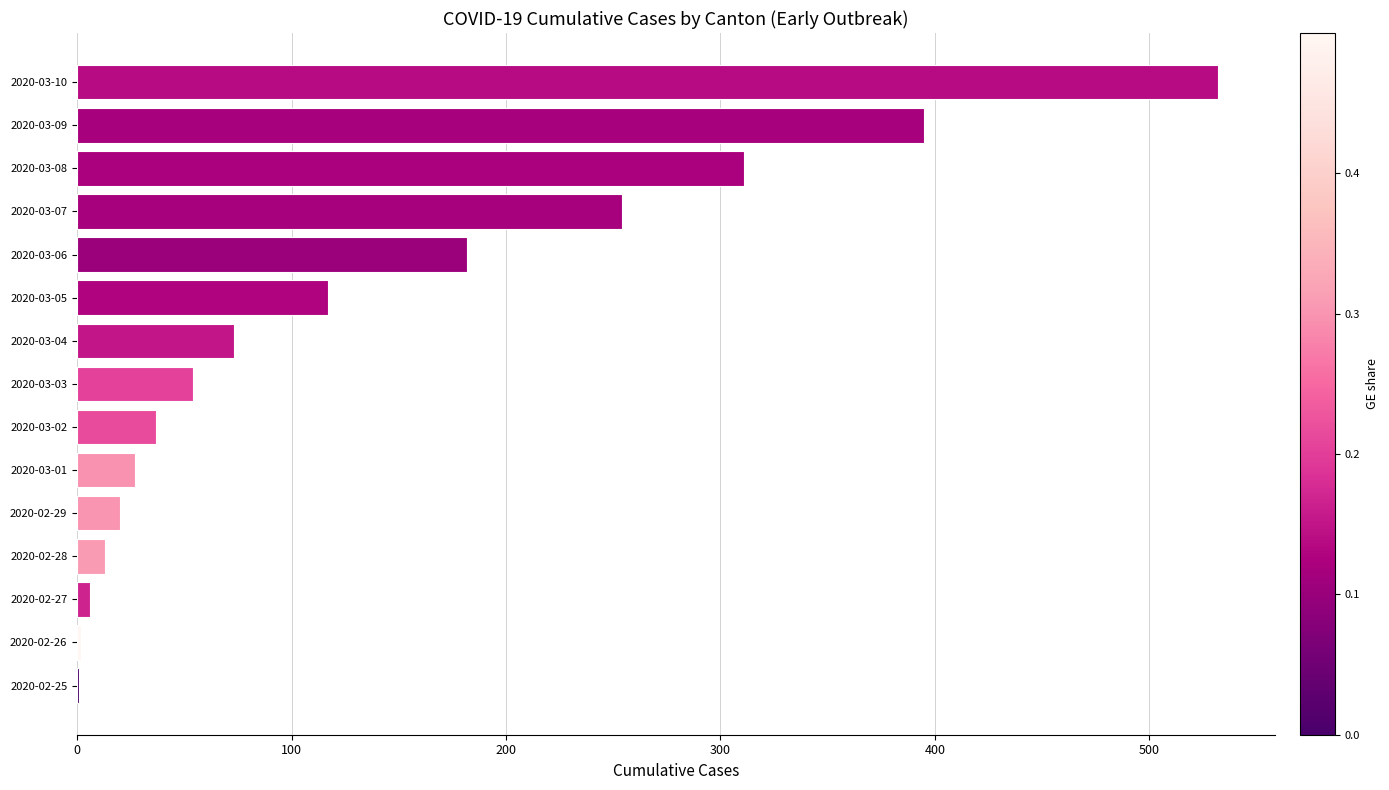

Which has a higher value, 2020-03-03 or 2020-03-01?

2020-03-03